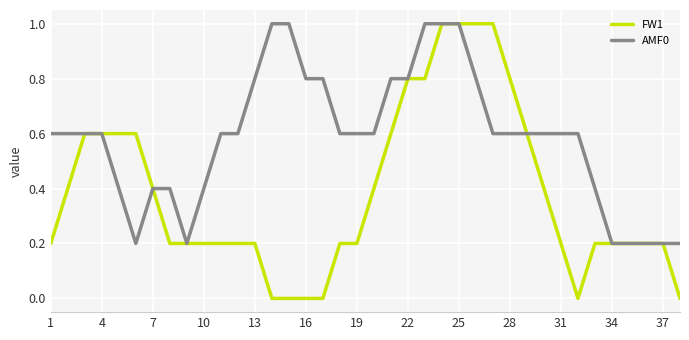

What is the maximum value shown in the chart?

1.0